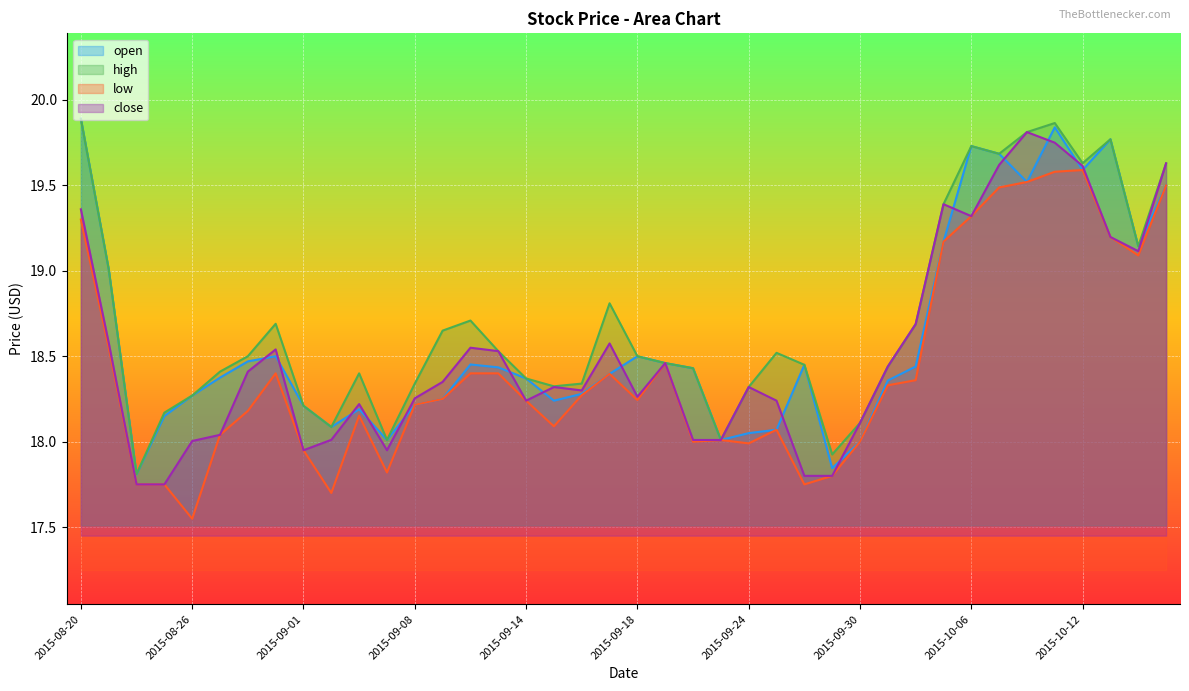

What is the label of the 32nd point from the right?

2015-09-01